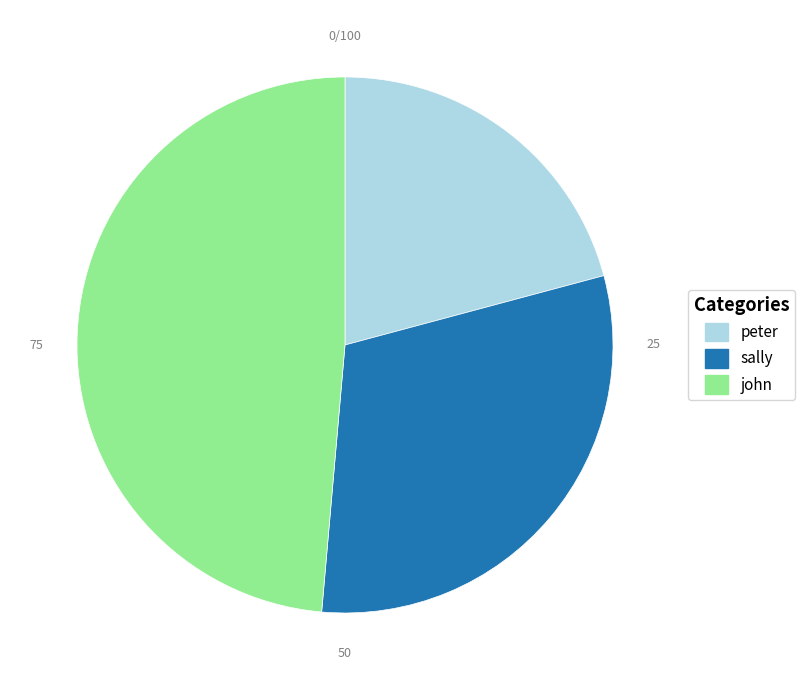

True or false: sally accounts for 22% of the total.

False